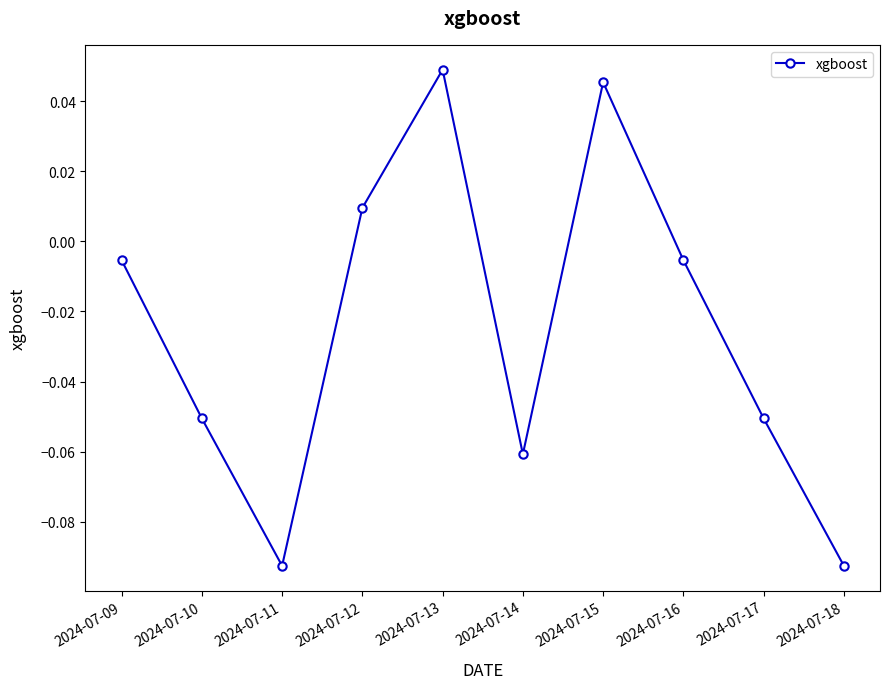

Which category has the highest value across all series?

2024-07-13